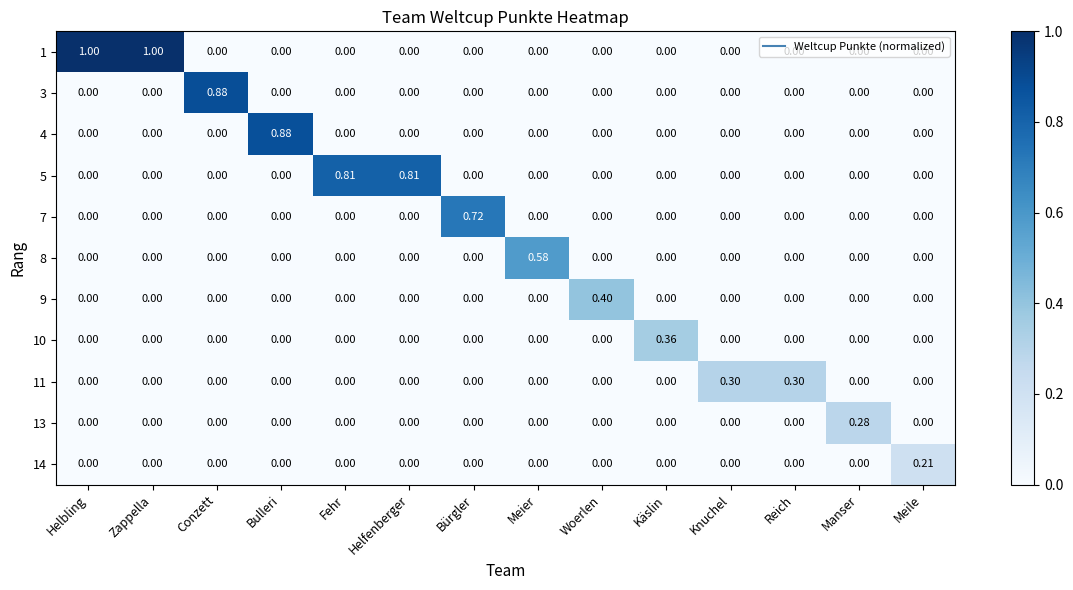

Which category has the highest value in the 10 series?

Käslin